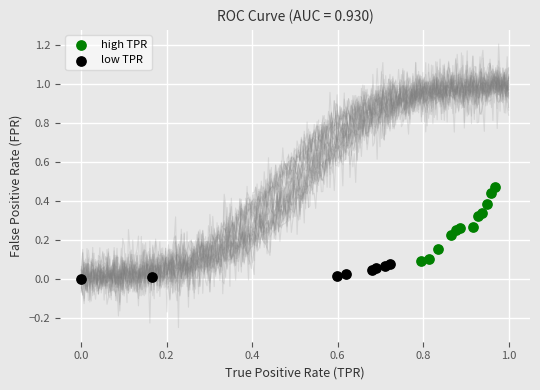

Which series reaches the minimum Y coordinate?

low TPR